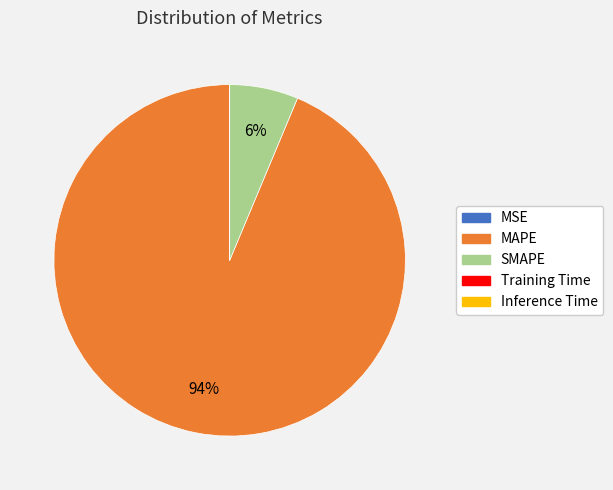

To the nearest percent, what is the average slice percentage?

20%